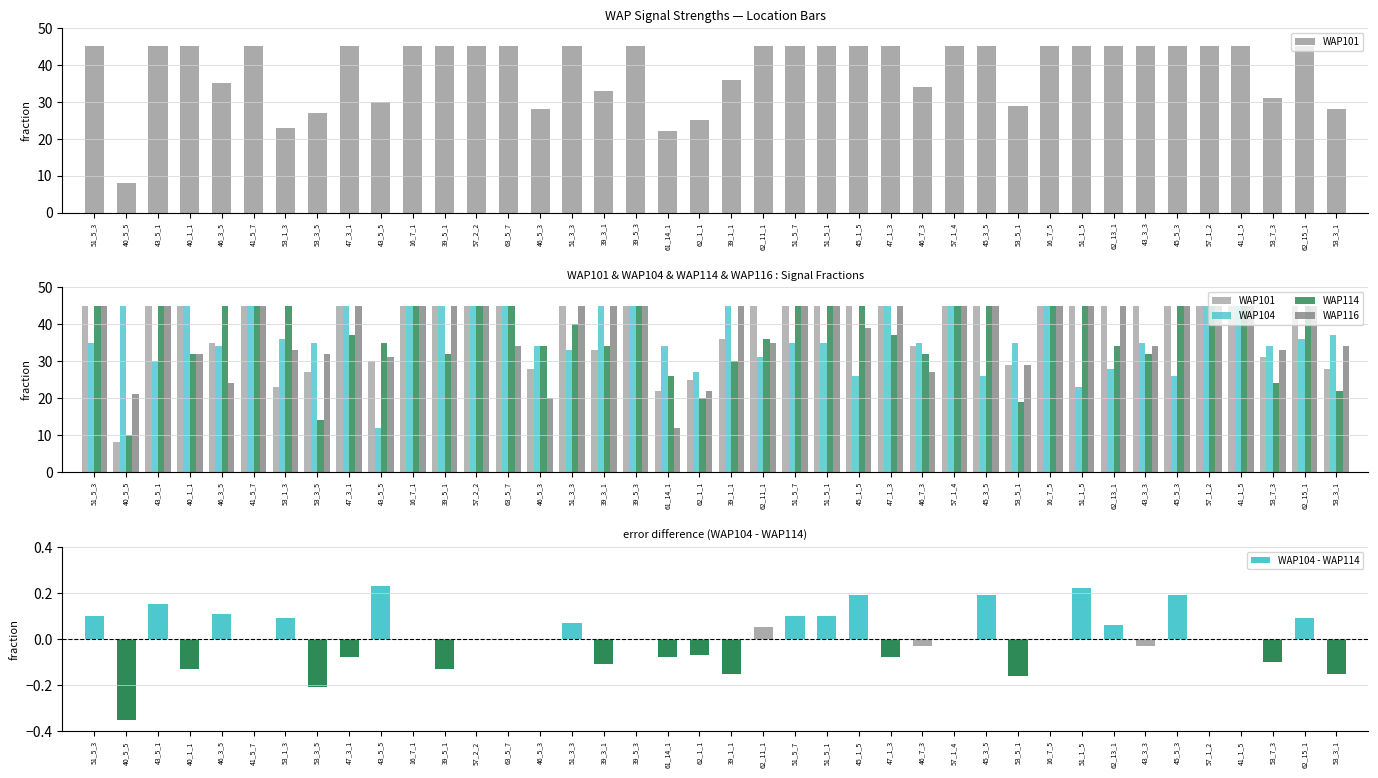

Does the chart contain stacked bars?

No